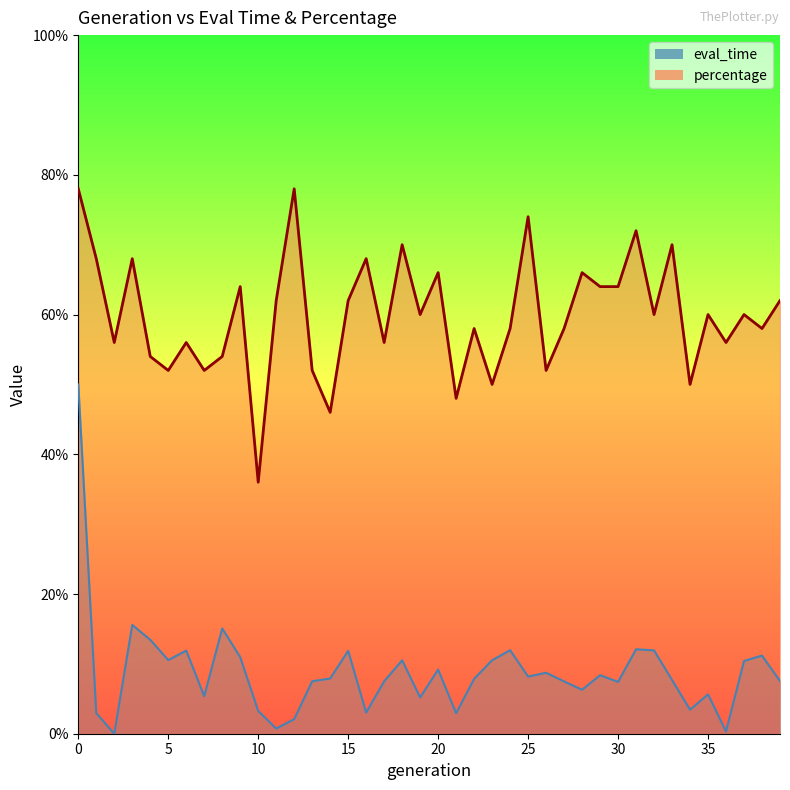

In eval_time, how many points are higher than both neighbors (excluding endpoints)?

12